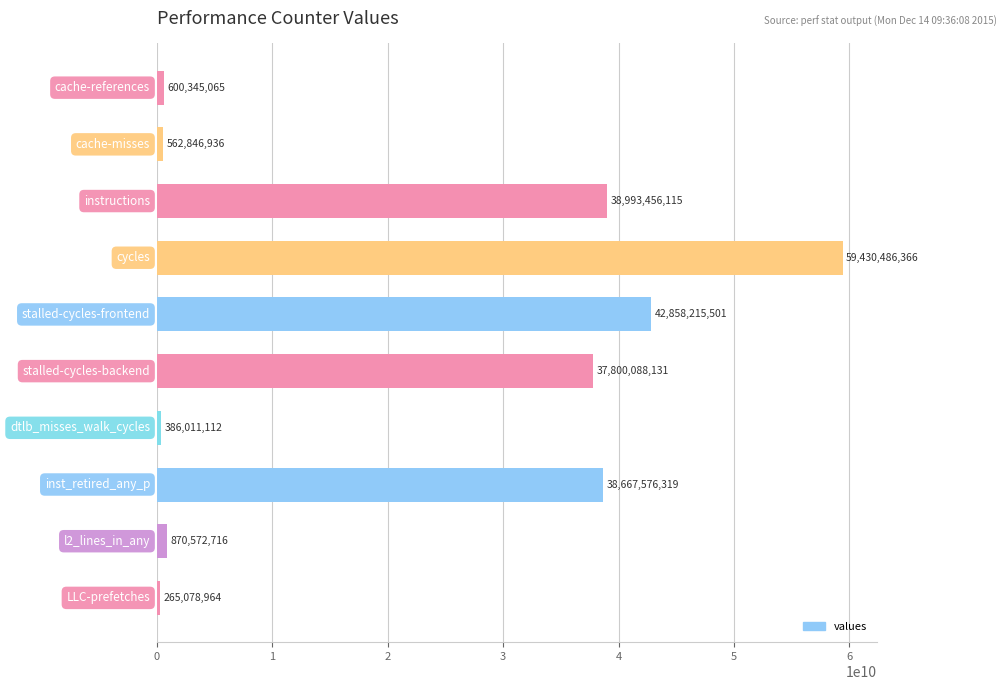

What is the difference between the maximum and minimum values?

59165407402